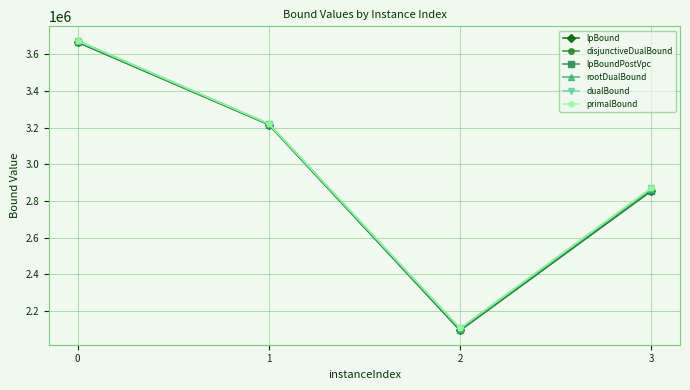

Reading left to right, extract all data points from this chart.

lpBound: 0=3666028.2	1=3216516.4	2=2094806.6	3=2855636.2
disjunctiveDualBound: 0=3666032.7	1=3216516.4	2=2094806.6	3=2855636.2
lpBoundPostVpc: 0=3666032.7	1=3216516.4	2=2094806.6	3=2855636.2
rootDualBound: 0=3673280.7	1=3220186.5	2=2103465.9	3=2867611.4
dualBound: 0=3673280.7	1=3220192.4	2=2104852.5	3=2868818.0
primalBound: 0=3673280.7	1=3220231.2	2=2104944.1	3=2868988.2